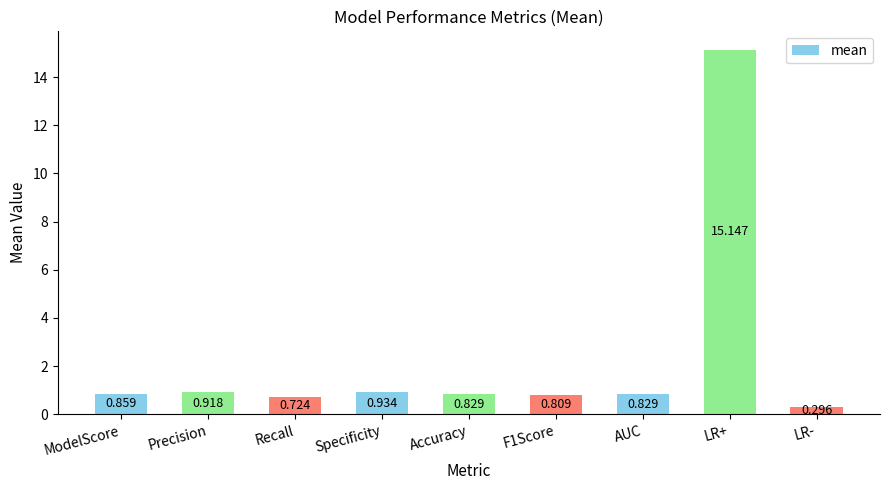

Which label corresponds to the smallest value in the chart?

LR-